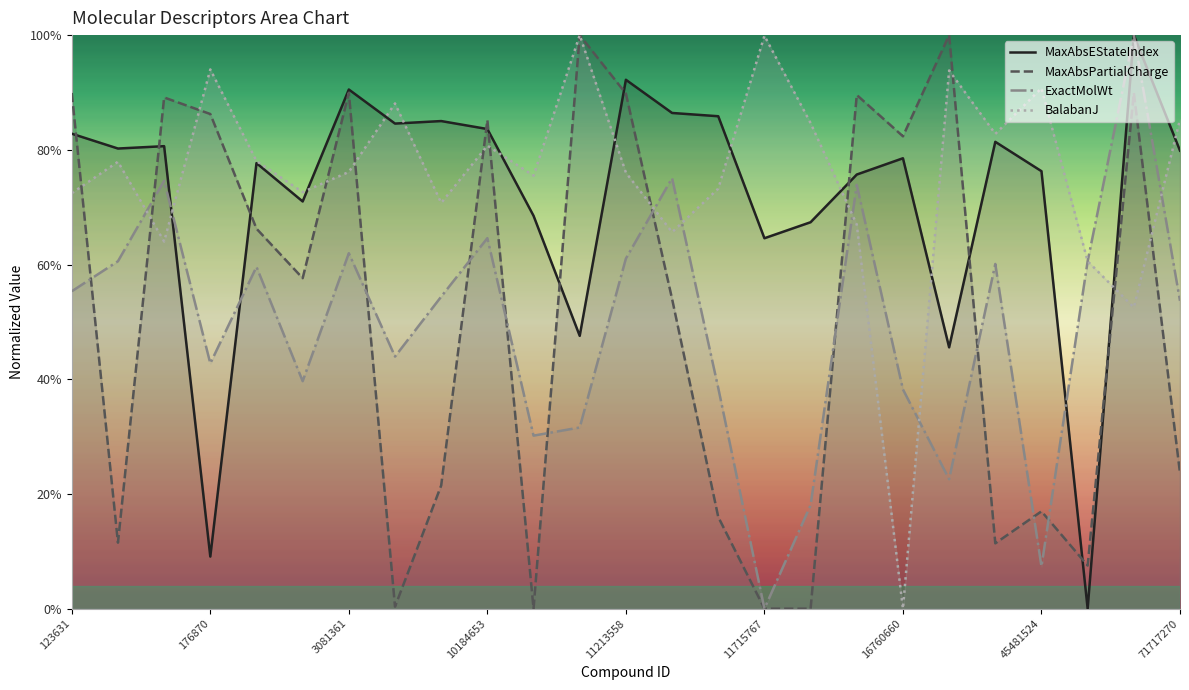

True or false: MaxAbsEStateIndex has a value of 0.2 at 176870.

False